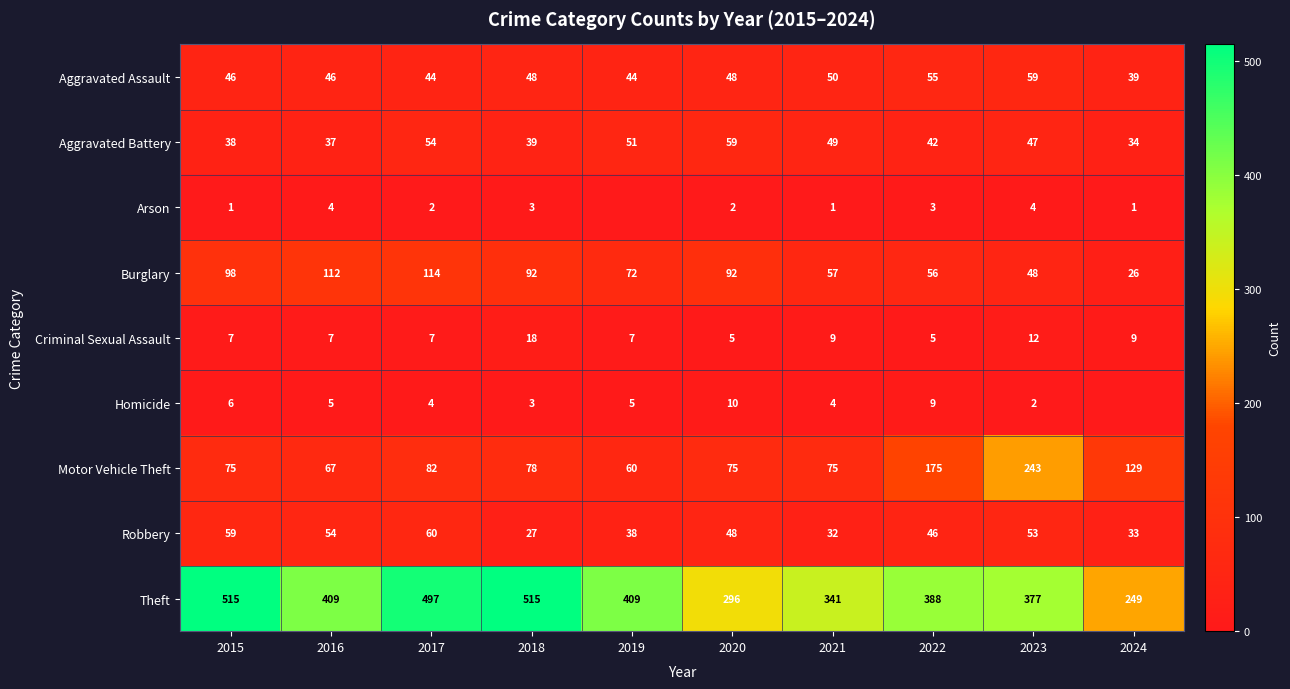

Between 2018 and 2021, which series saw the biggest shift?

Theft